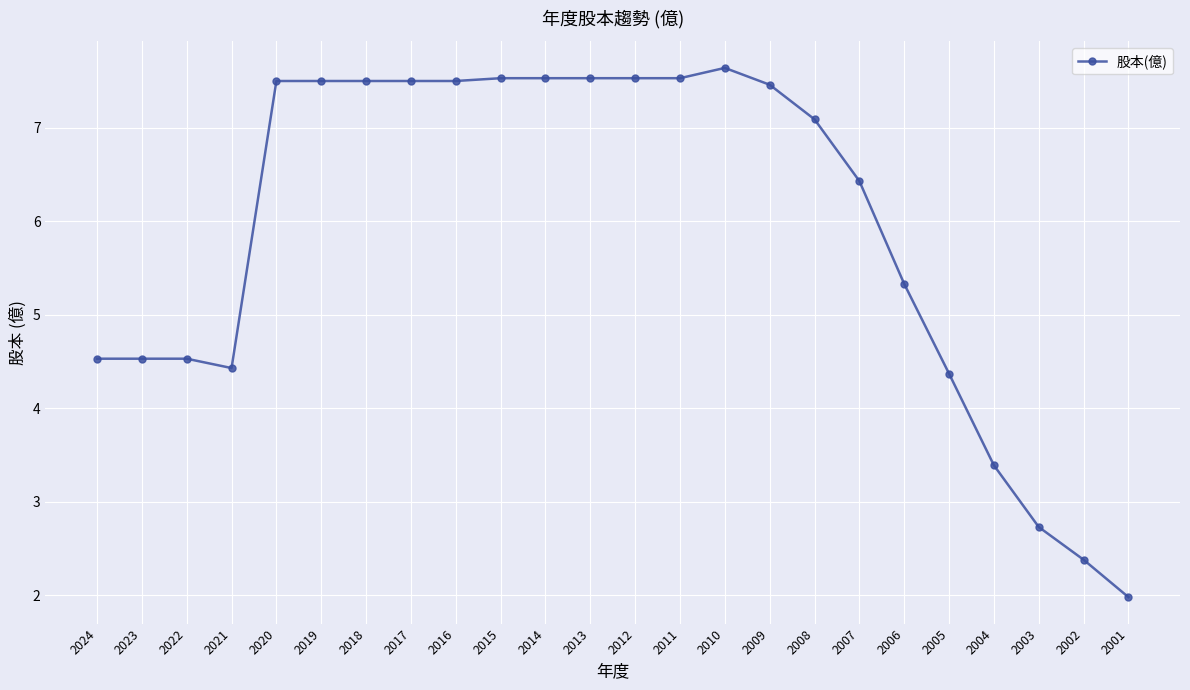

What is the difference between the maximum and minimum values?

5.7